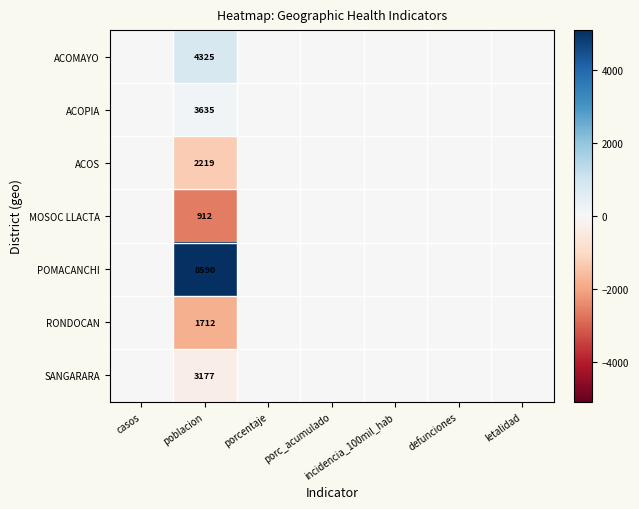

Rank the series at poblacion from highest to lowest value.

POMACANCHI, ACOMAYO, ACOPIA, SANGARARA, ACOS, RONDOCAN, MOSOC LLACTA